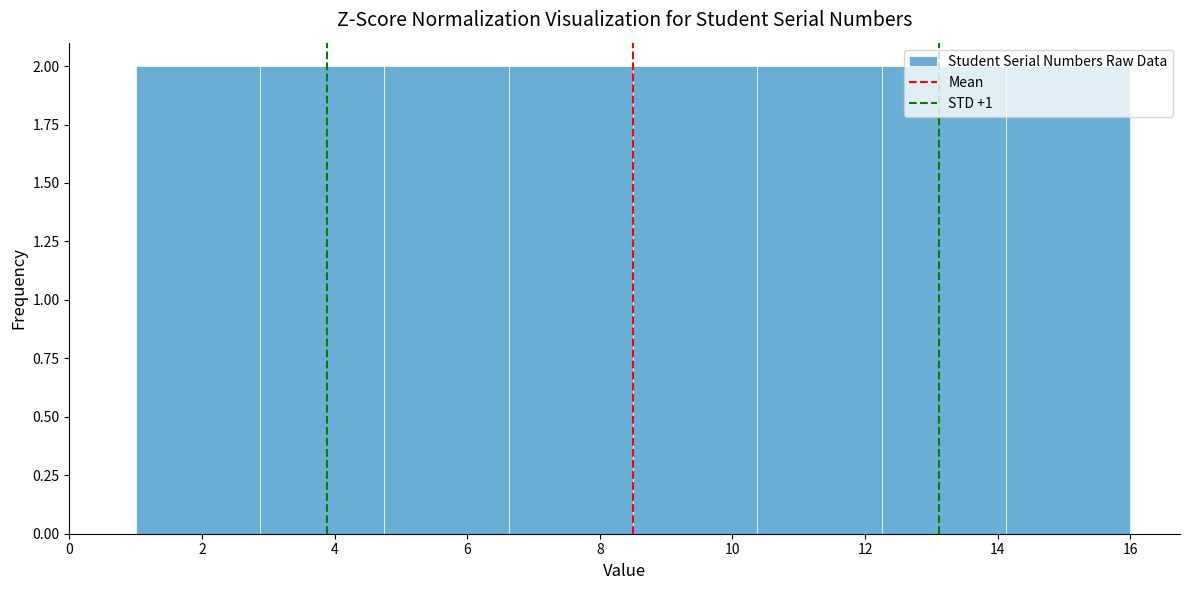

Reading left to right, list every bar in this chart as the range it spans on the x-axis followed by its height. Neither the bar edges nor the heights are printed on the chart, so give them approximately, as read against the axes.

1.0 to 2.8: 2
2.8 to 4.8: 2
4.8 to 6.6: 2
6.6 to 8.6: 2
8.6 to 10.4: 2
10.4 to 12.2: 2
12.2 to 14.2: 2
14.2 to 16.0: 2